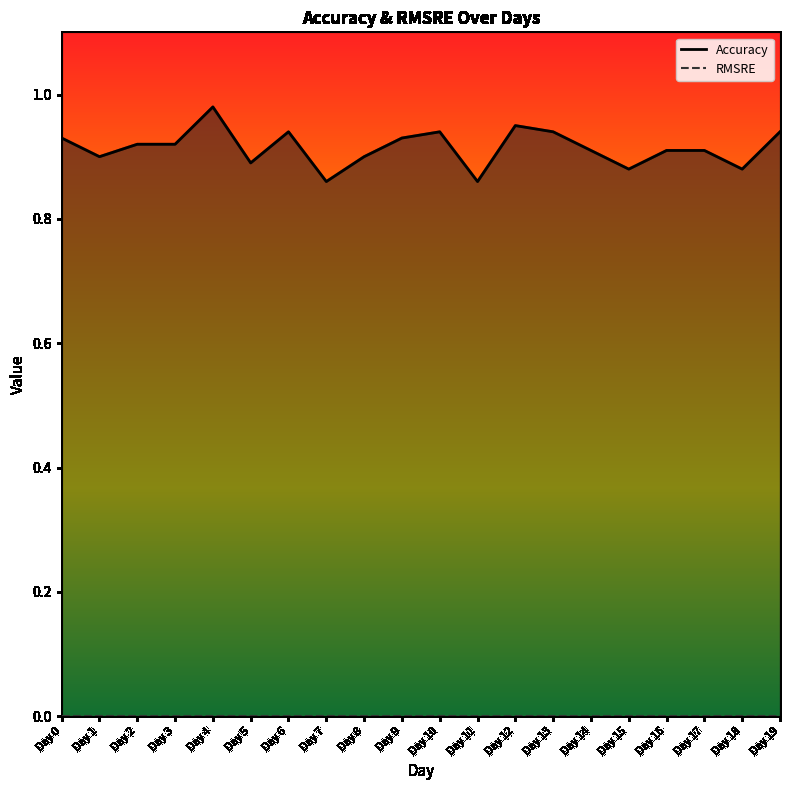

At which category does the chart reach its peak across all series?

Day 4